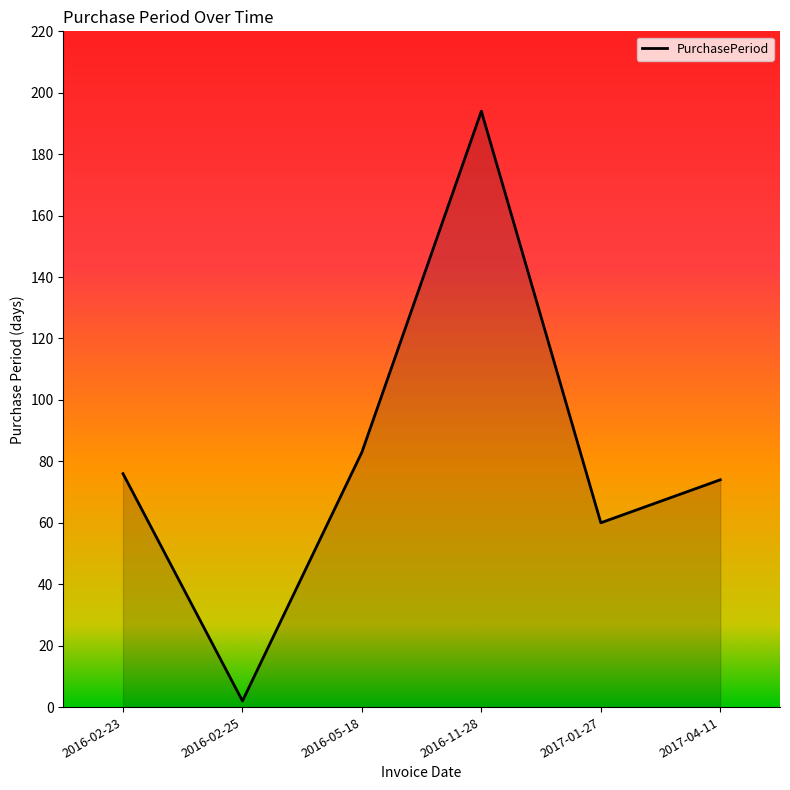

Reading left to right, transcribe all the data shown in this chart.

2016-02-23=76	2016-02-25=2	2016-05-18=83	2016-11-28=194	2017-01-27=60	2017-04-11=74